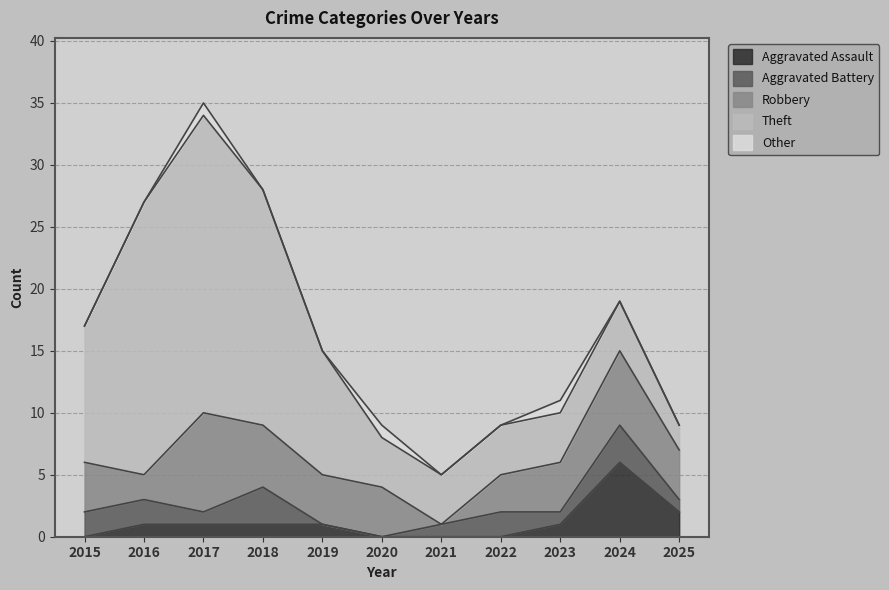

Is the value of Theft at 2022 greater than the value of Aggravated Battery at 2019?

Yes